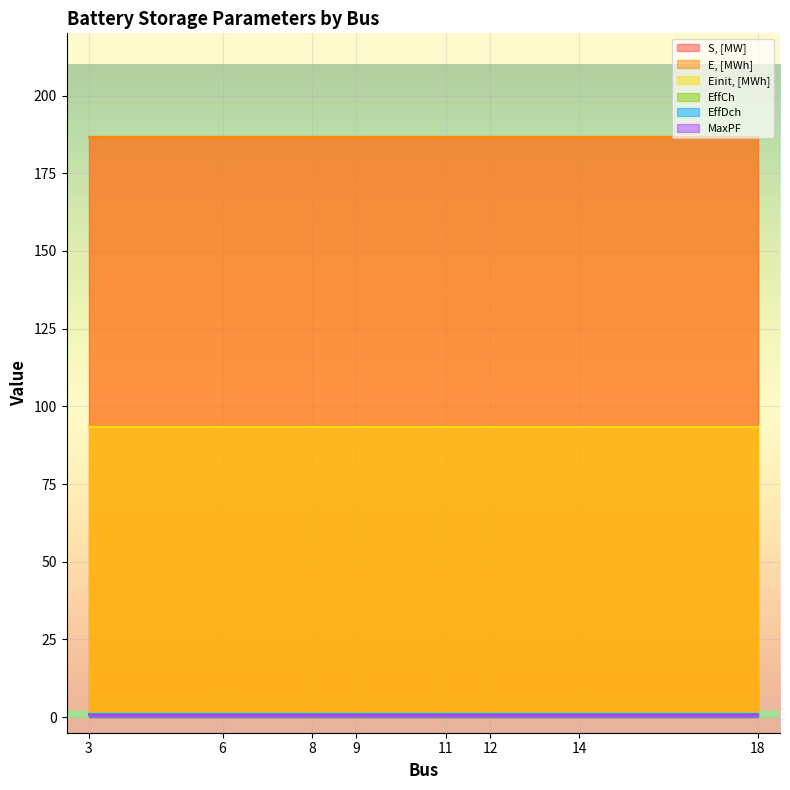

Reading right to left, what are all the values shown in this chart?

S, [MW]: 186.7	186.7	186.7	186.7	186.7	186.7	186.7	186.7
E, [MWh]: 186.7	186.7	186.7	186.7	186.7	186.7	186.7	186.7
Einit, [MWh]: 93.3	93.3	93.3	93.3	93.3	93.3	93.3	93.3
EffCh: 0.9	0.9	0.9	0.9	0.9	0.9	0.9	0.9
EffDch: 0.9	0.9	0.9	0.9	0.9	0.9	0.9	0.9
MaxPF: 0.8	0.8	0.8	0.8	0.8	0.8	0.8	0.8